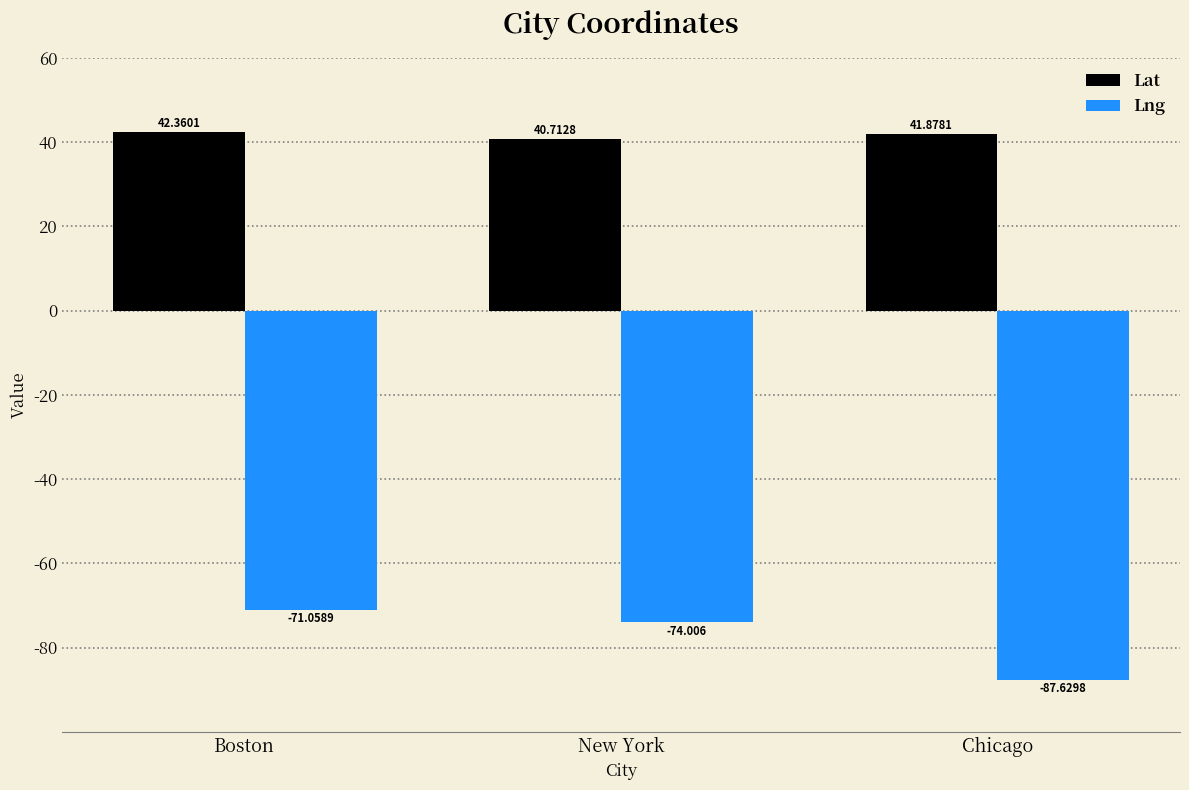

At which category is the sum across all series the highest?

Boston